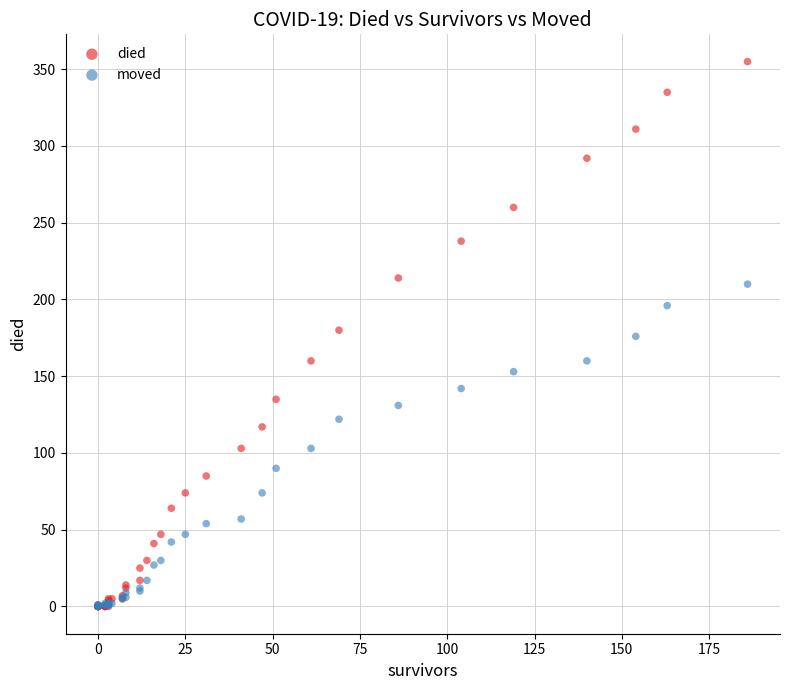

What are all the series names shown in the legend?

died, moved